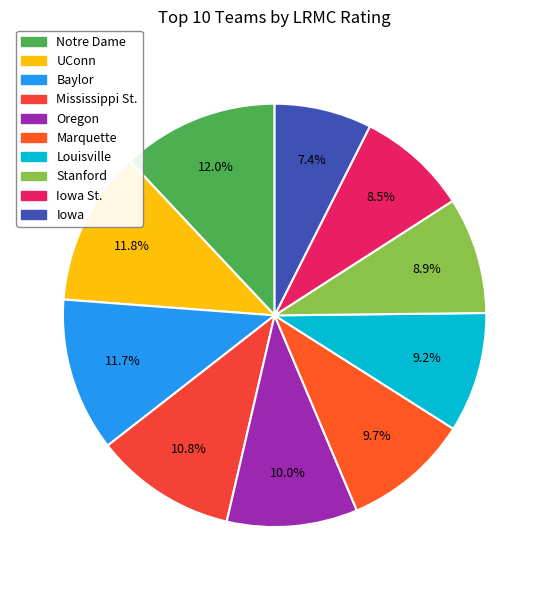

How many segments does this pie chart have?

10